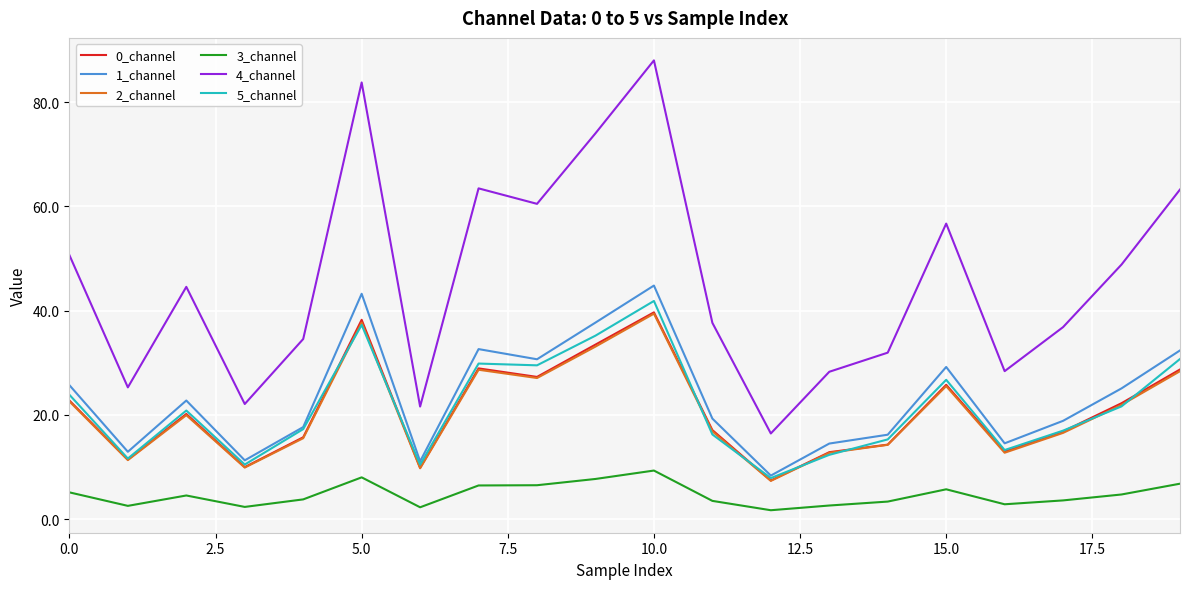

Which series has the widest spread of values?

4_channel